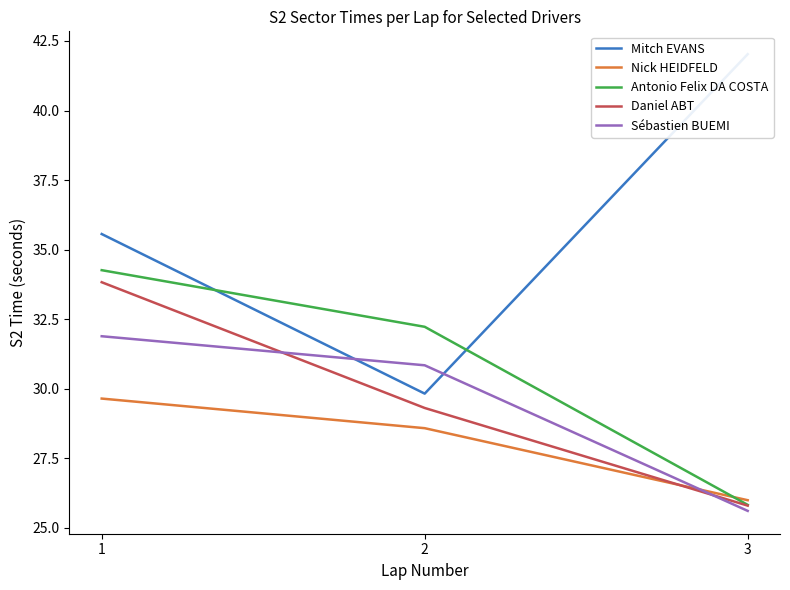

Between 2 and 1, which is larger?

1